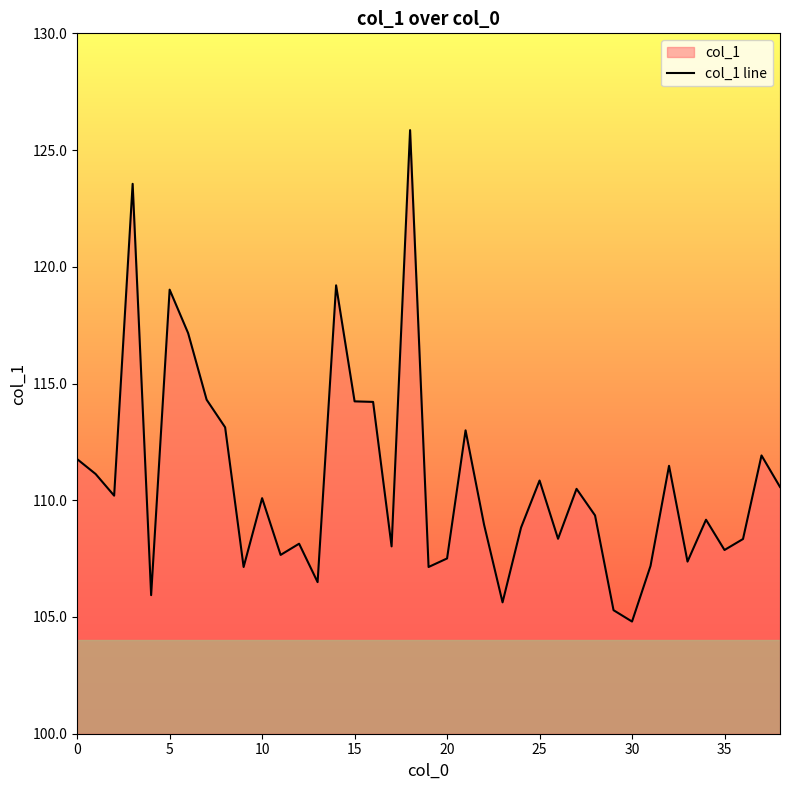

What is the label of the 20th point from the right?

19